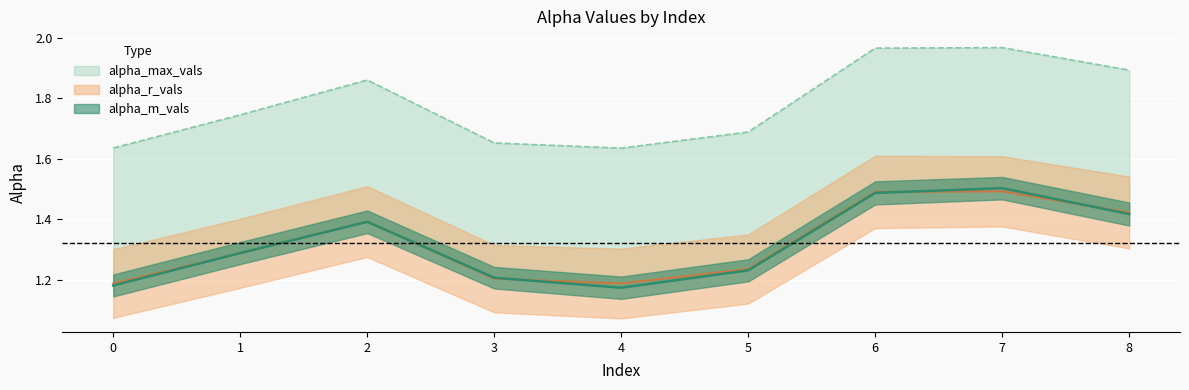

True or false: alpha_max_vals and alpha_m_vals cross at least once.

False